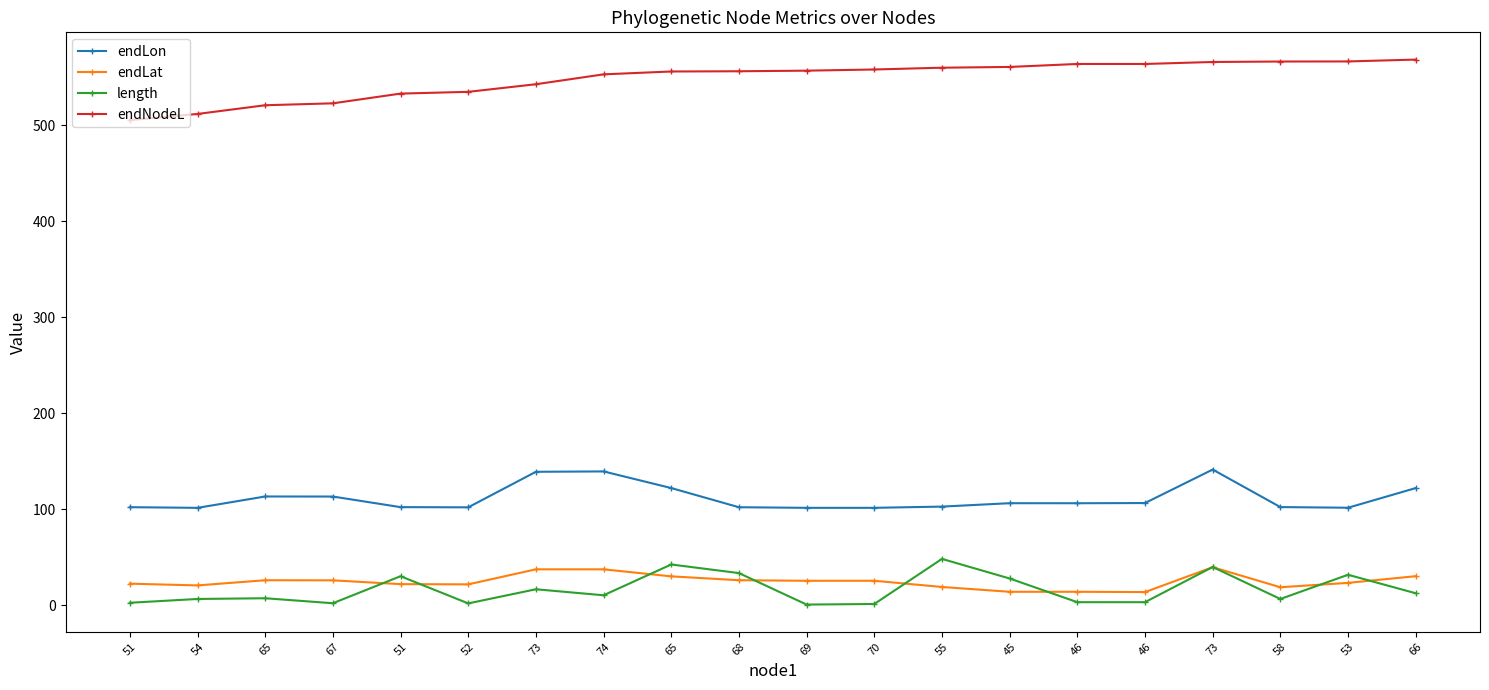

The value of endNodeL at 55 is 560.1. True or false?

True